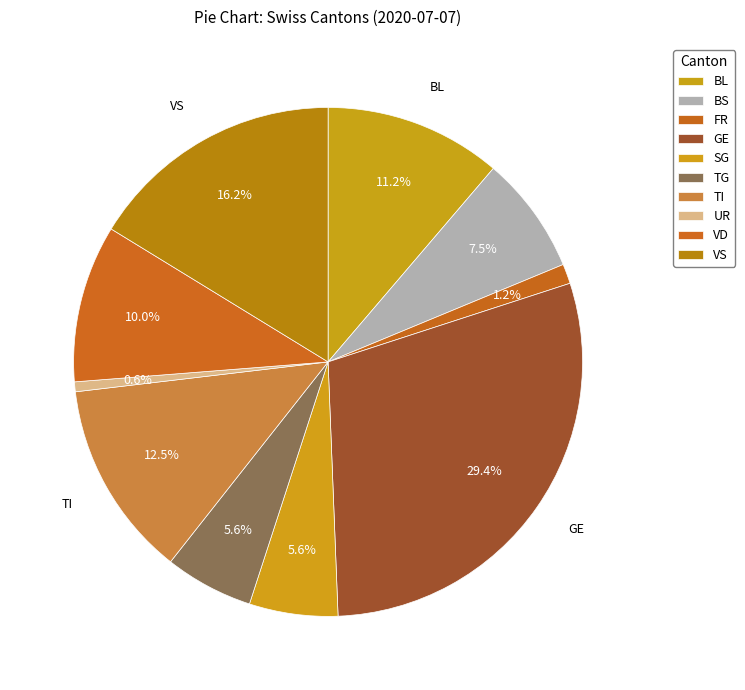

Is there a majority slice in this chart?

No